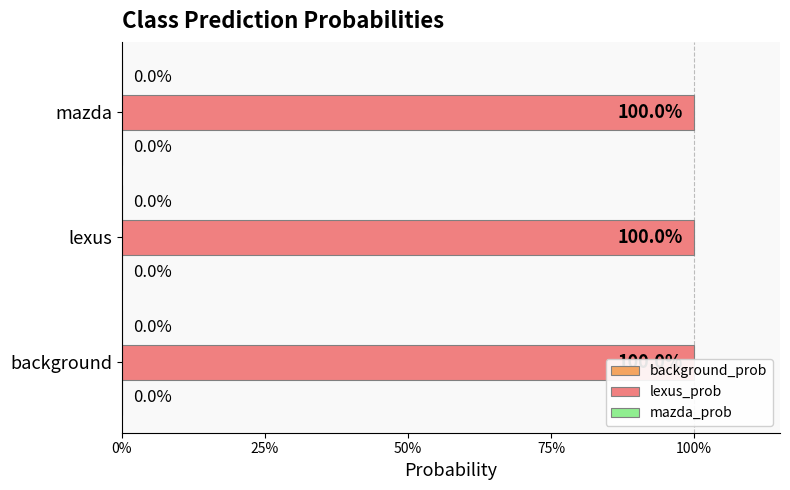

Which series changed the most between lexus and mazda?

background_prob